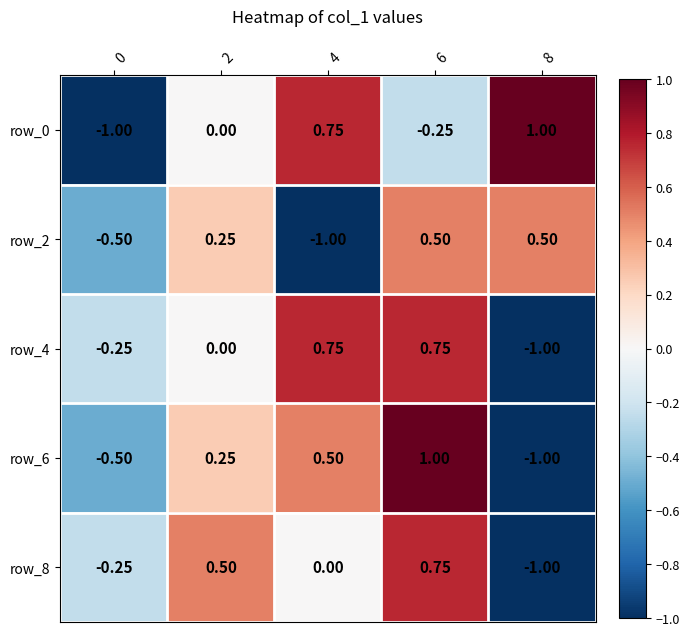

Is the value of row_8 at 4 greater than the value of row_2 at 4?

Yes